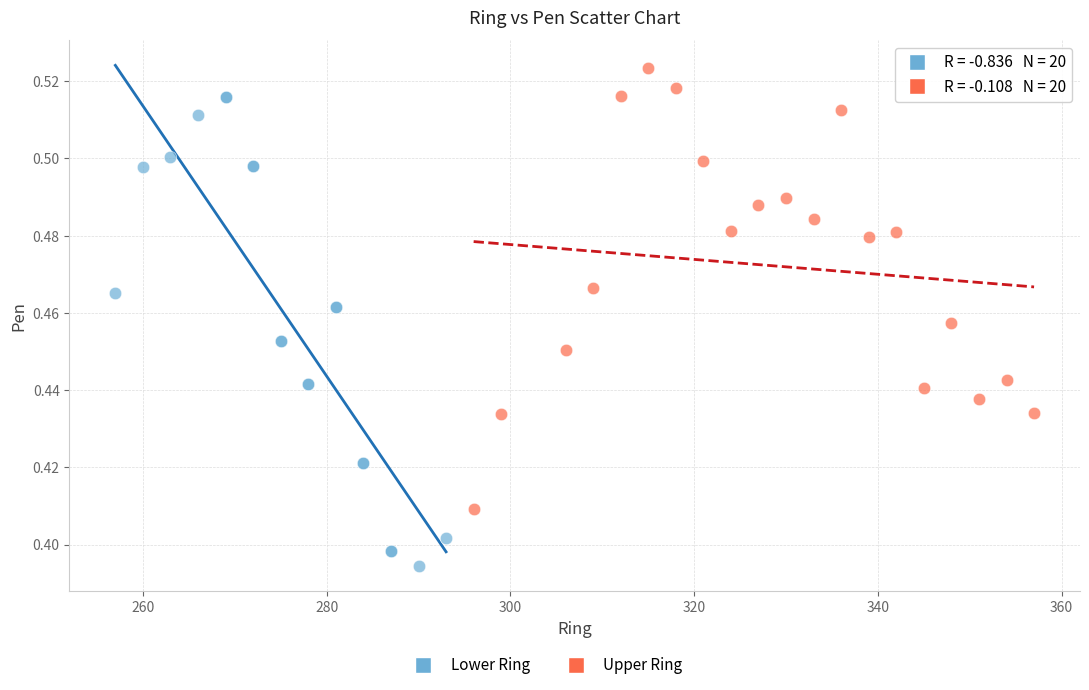

Which series has the widest spread of Y values?

Lower Ring